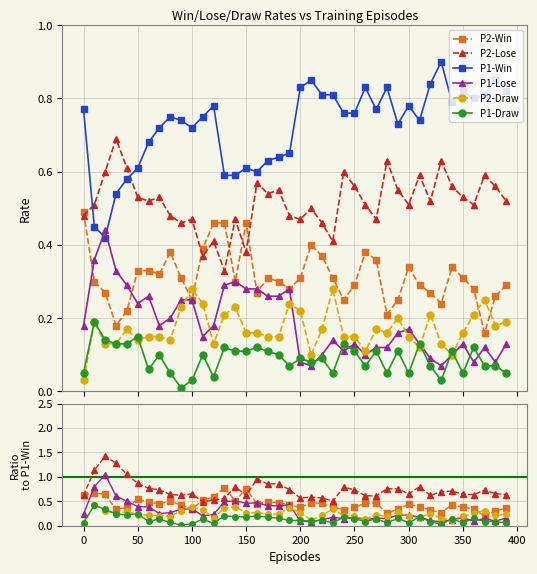

Reading left to right, list all the values displayed in this chart.

P1-Win: 0=0.8	10=0.5	20=0.4	30=0.5	40=0.6	50=0.6	60=0.7	70=0.7	80=0.8	90=0.7	100=0.7	110=0.8	120=0.8	130=0.6	140=0.6	150=0.6	160=0.6	170=0.6	180=0.6	190=0.7	200=0.8	210=0.8	220=0.8	230=0.8	240=0.8	250=0.8	260=0.8	270=0.8	280=0.8	290=0.7	300=0.8	310=0.7	320=0.8	330=0.9	340=0.8	350=0.8	360=0.8	370=0.8	380=0.8	390=0.8
P1-Lose: 0=0.2	10=0.4	20=0.4	30=0.3	40=0.3	50=0.2	60=0.3	70=0.2	80=0.2	90=0.2	100=0.2	110=0.1	120=0.2	130=0.3	140=0.3	150=0.3	160=0.3	170=0.3	180=0.3	190=0.3	200=0.1	210=0.1	220=0.1	230=0.1	240=0.1	250=0.1	260=0.1	270=0.1	280=0.1	290=0.2	300=0.2	310=0.1	320=0.1	330=0.1	340=0.1	350=0.1	360=0.1	370=0.1	380=0.1	390=0.1
P1-Draw: 0=0.1	10=0.2	20=0.1	30=0.1	40=0.1	50=0.1	60=0.1	70=0.1	80=0.1	90=0.0	100=0.0	110=0.1	120=0.0	130=0.1	140=0.1	150=0.1	160=0.1	170=0.1	180=0.1	190=0.1	200=0.1	210=0.1	220=0.1	230=0.1	240=0.1	250=0.1	260=0.1	270=0.1	280=0.1	290=0.1	300=0.1	310=0.1	320=0.1	330=0.0	340=0.1	350=0.1	360=0.1	370=0.1	380=0.1	390=0.1
P2-Win: 0=0.5	10=0.3	20=0.3	30=0.2	40=0.2	50=0.3	60=0.3	70=0.3	80=0.4	90=0.3	100=0.2	110=0.4	120=0.5	130=0.5	140=0.3	150=0.5	160=0.3	170=0.3	180=0.3	190=0.3	200=0.3	210=0.4	220=0.4	230=0.3	240=0.2	250=0.3	260=0.4	270=0.4	280=0.2	290=0.2	300=0.3	310=0.3	320=0.3	330=0.2	340=0.3	350=0.3	360=0.3	370=0.2	380=0.3	390=0.3
P2-Lose: 0=0.5	10=0.5	20=0.6	30=0.7	40=0.6	50=0.5	60=0.5	70=0.5	80=0.5	90=0.5	100=0.5	110=0.4	120=0.4	130=0.3	140=0.5	150=0.4	160=0.6	170=0.5	180=0.6	190=0.5	200=0.5	210=0.5	220=0.5	230=0.4	240=0.6	250=0.6	260=0.5	270=0.5	280=0.6	290=0.6	300=0.5	310=0.6	320=0.5	330=0.6	340=0.6	350=0.5	360=0.5	370=0.6	380=0.6	390=0.5
P2-Draw: 0=0.0	10=0.2	20=0.1	30=0.1	40=0.2	50=0.1	60=0.1	70=0.1	80=0.1	90=0.2	100=0.3	110=0.2	120=0.1	130=0.2	140=0.2	150=0.2	160=0.2	170=0.1	180=0.1	190=0.2	200=0.2	210=0.1	220=0.2	230=0.3	240=0.1	250=0.1	260=0.1	270=0.2	280=0.2	290=0.2	300=0.1	310=0.1	320=0.2	330=0.1	340=0.1	350=0.2	360=0.2	370=0.2	380=0.2	390=0.2